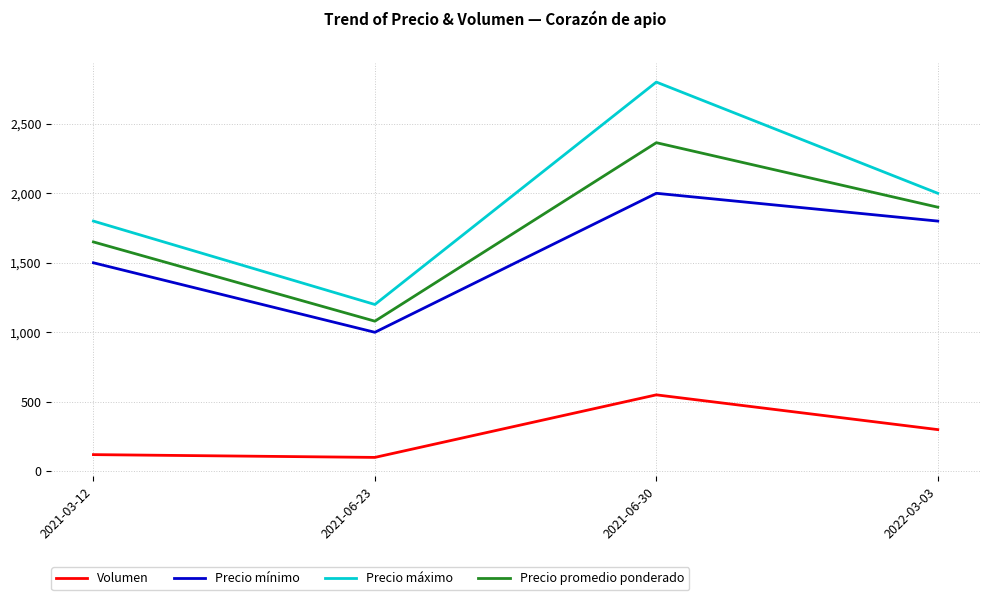

Does the chart have visible grid lines?

Yes